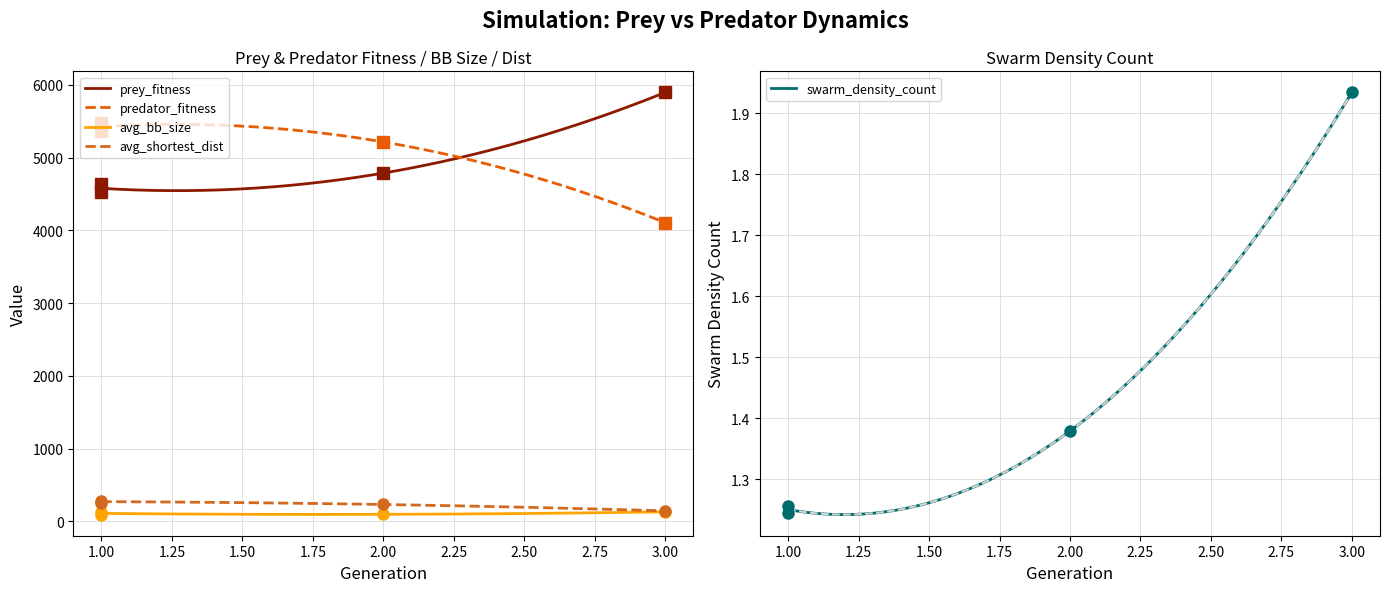

Is it true that avg_shortest_dist equals 73.9 at 2?

False